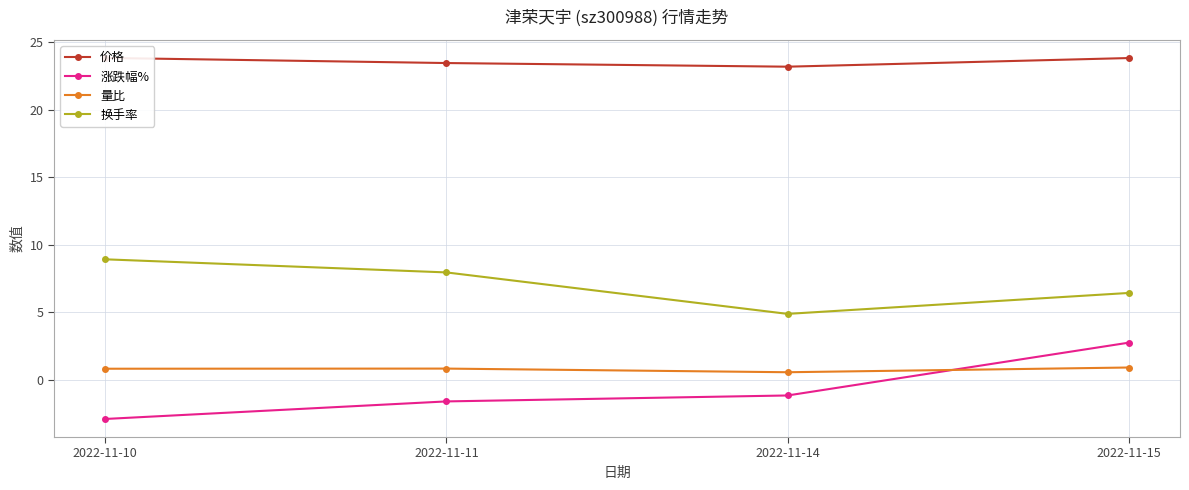

What is the maximum value for 价格?

23.8